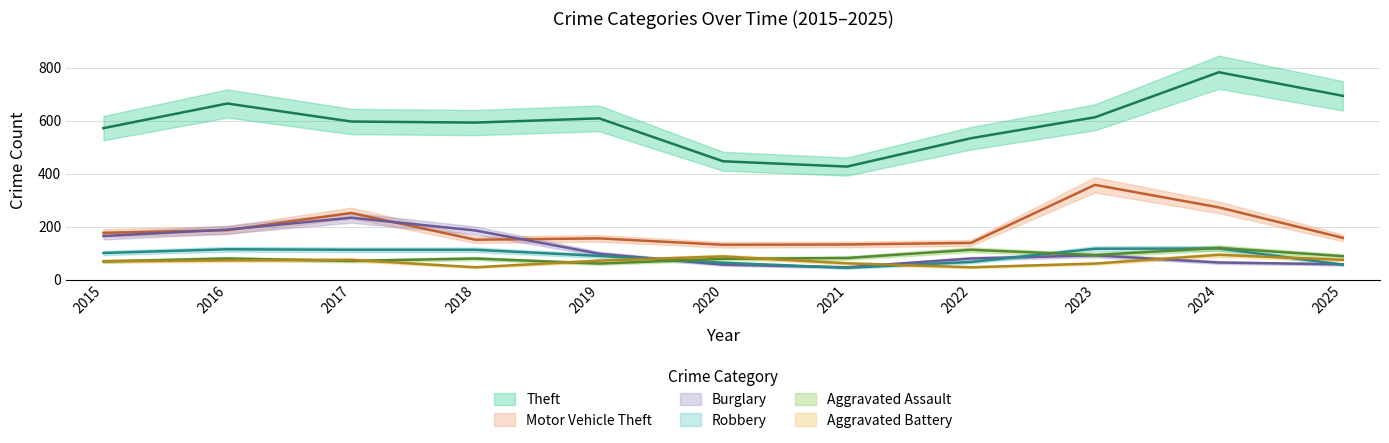

Between 2019 and 2024, which series saw the biggest shift?

Theft